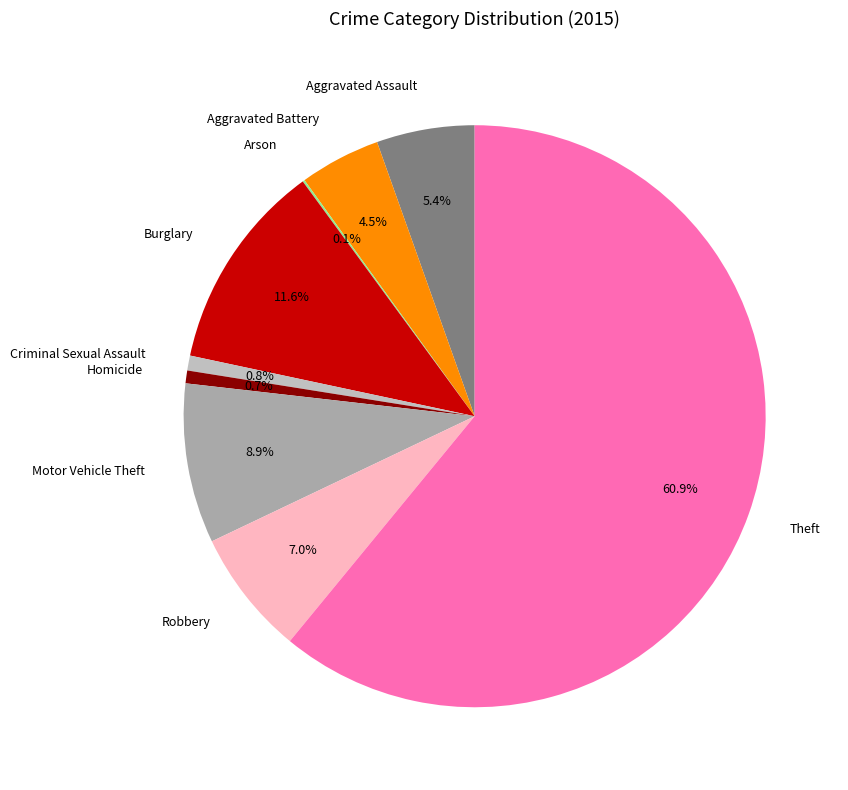

Is it true that Theft is 74% of the pie?

False